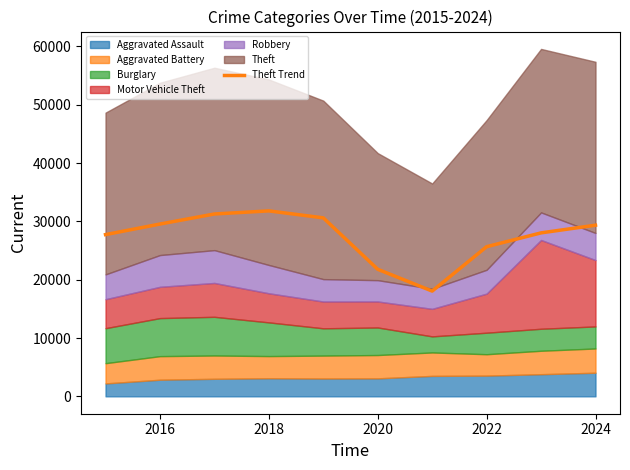

Is it true that Theft Trend equals 29348 at 2024?

True